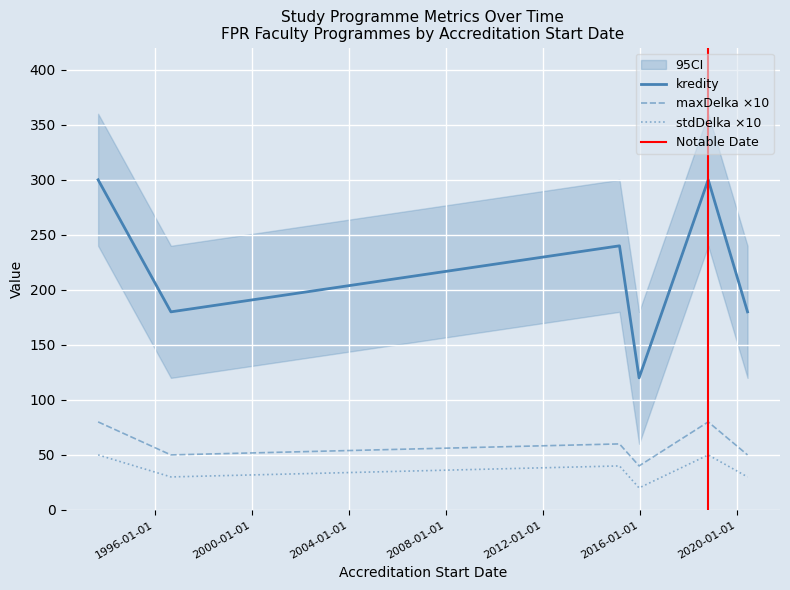

What is the smallest value displayed?

20